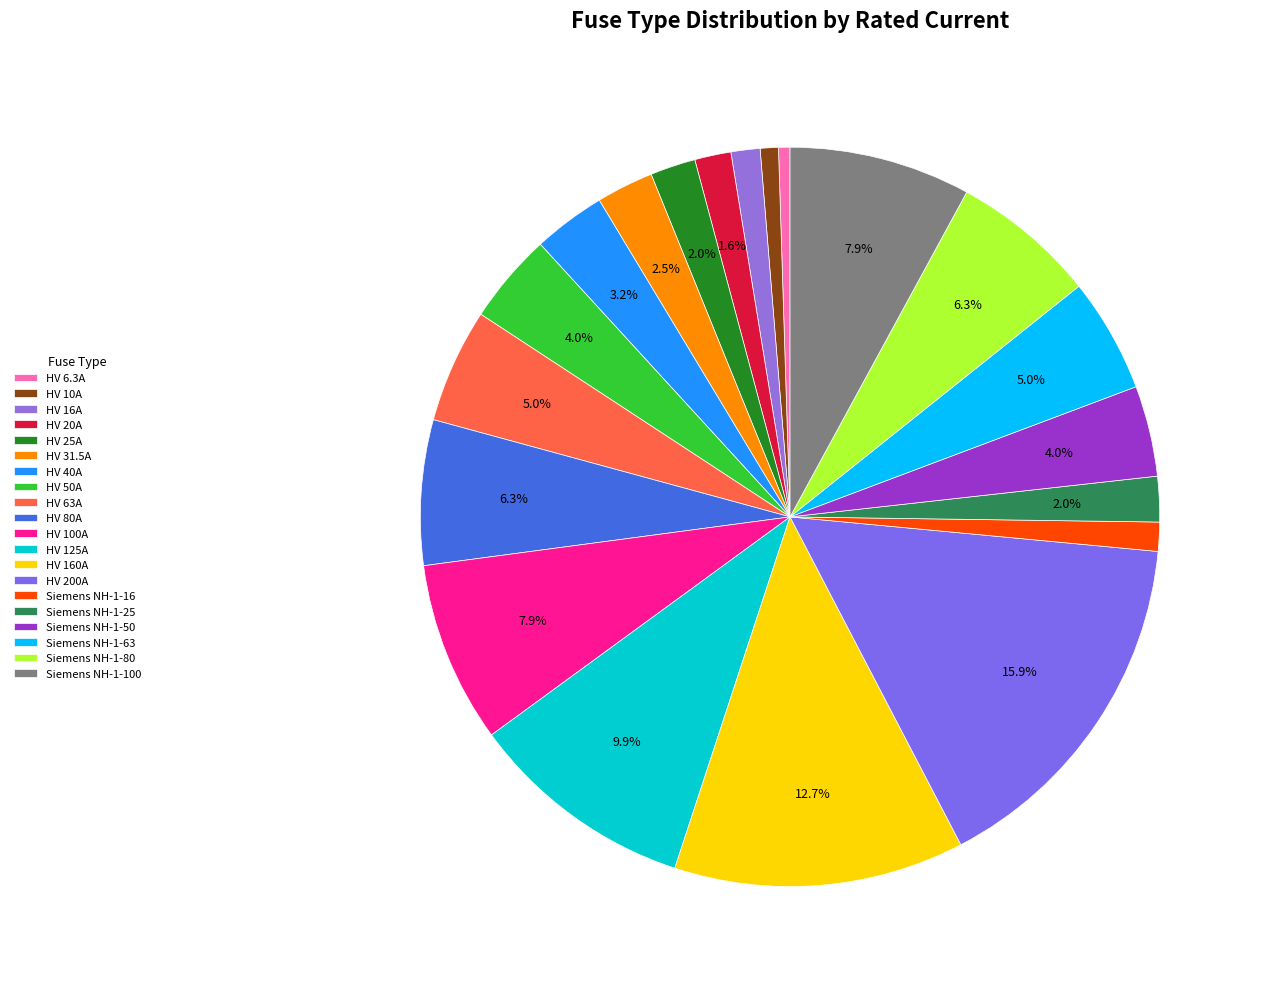

To the nearest percent, what is the difference between the largest and smallest slice percentages?

15%